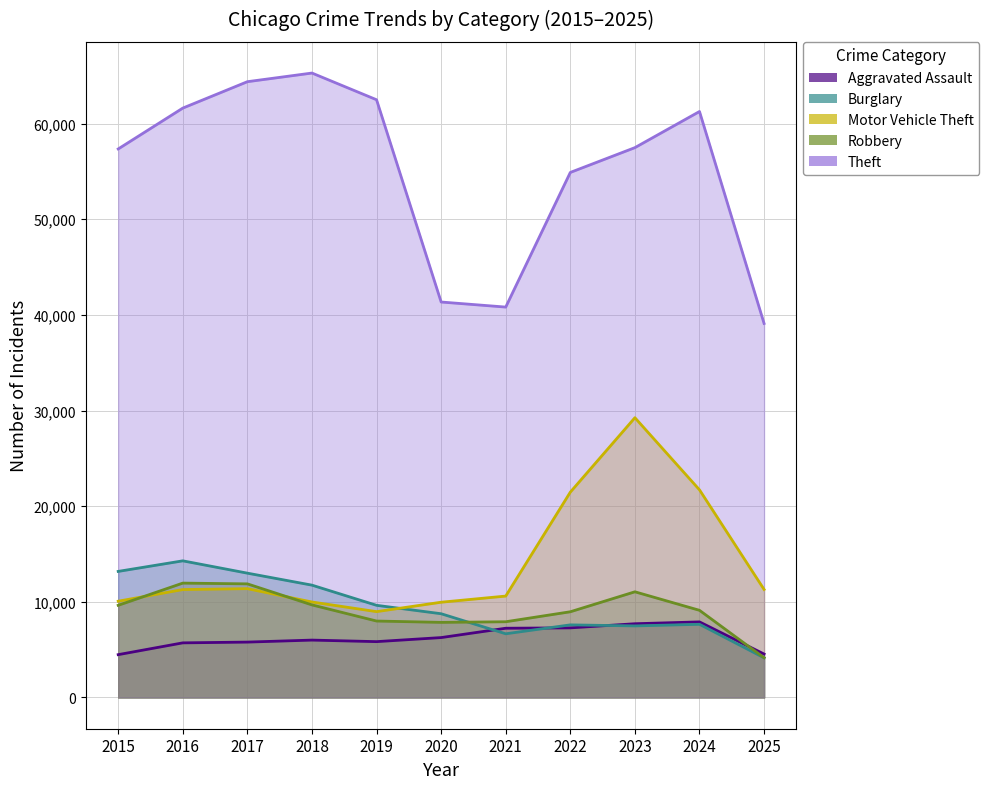

True or false: Burglary_line has more than 2 points higher than both neighbors.

True